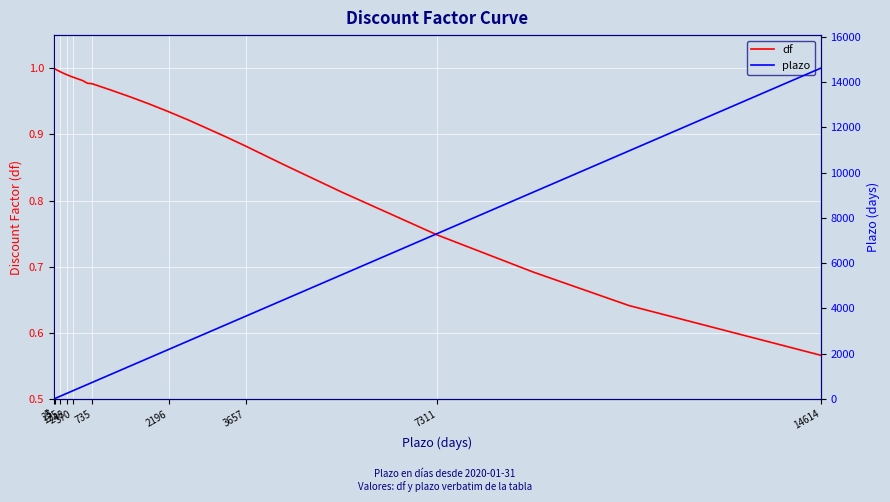

Where is df nearest to the value 0?

14614